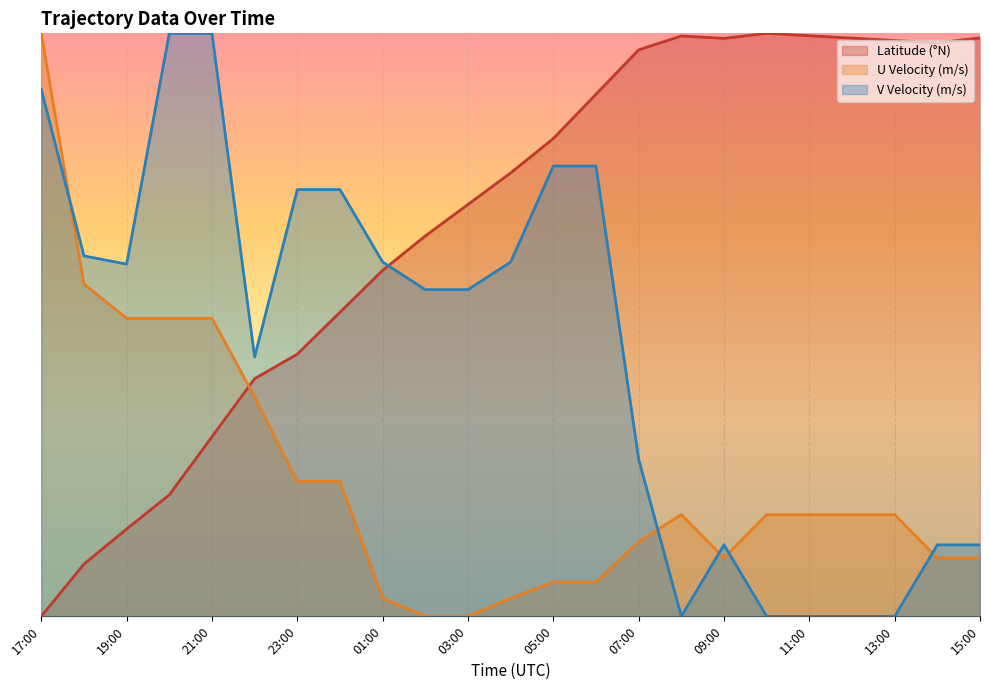

What is the spread (max minus min) of values at 18:00?

21.1